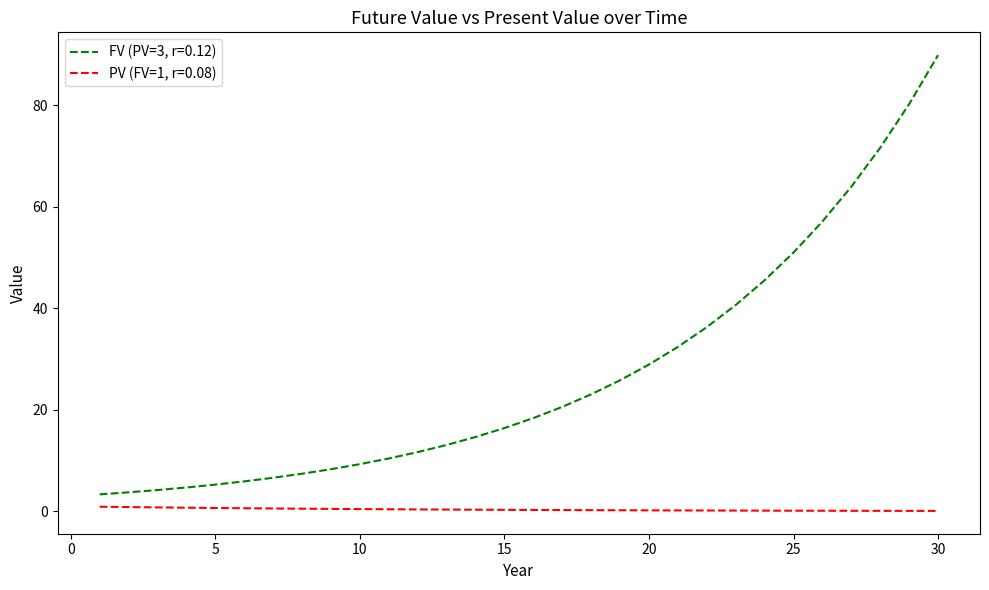

True or false: FV (PV=3, r=0.12) and PV (FV=1, r=0.08) intersect in this chart.

False